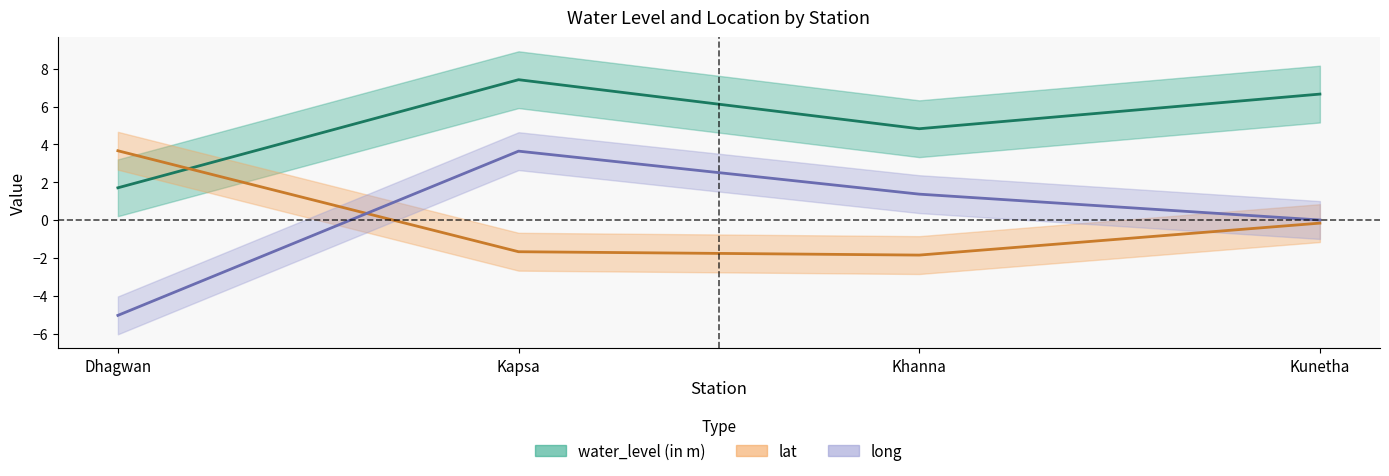

What is the total value across all series at Kapsa?

9.4